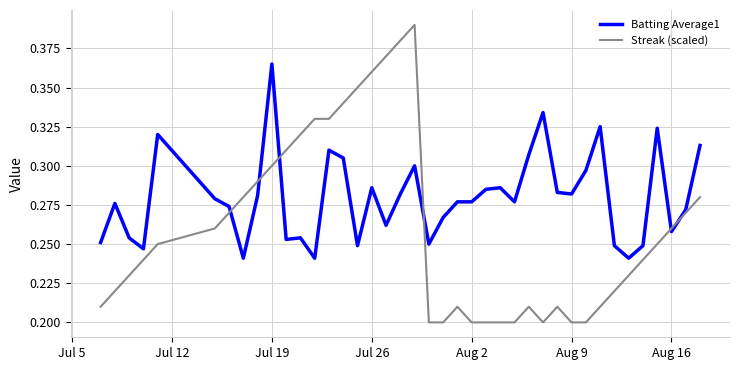

List the series in order of their overall mean, lowest first.

Streak (scaled), Batting Average1